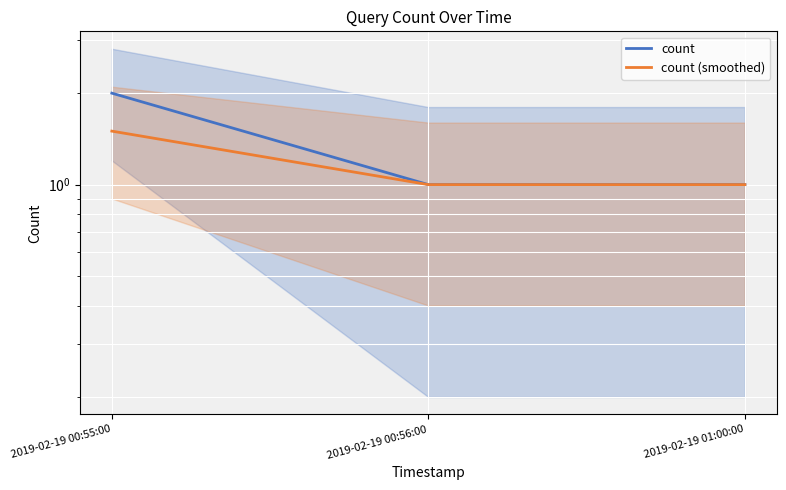

What is the sum of the count values at 2019-02-19 00:55:00 and 2019-02-19 01:00:00?

3.0